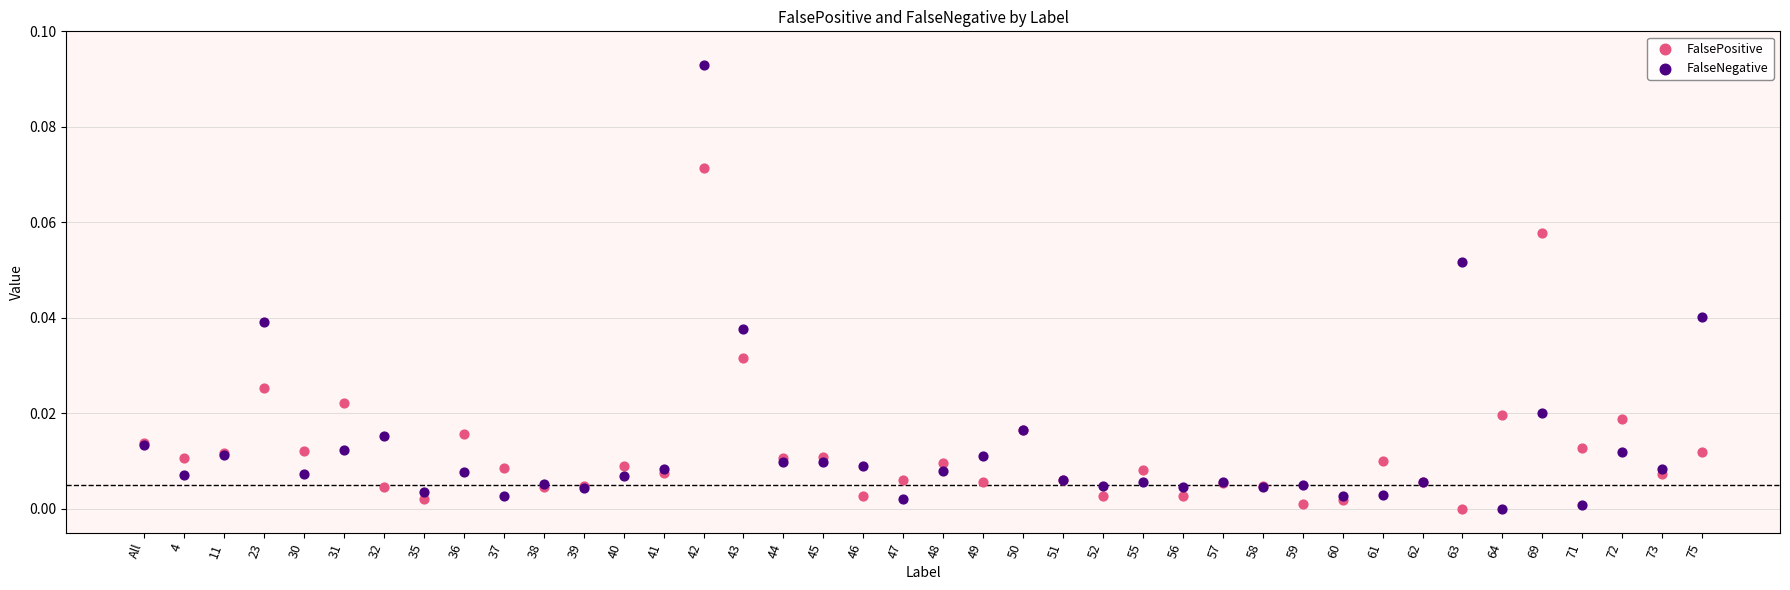

Which series has the widest spread of Y values?

FalseNegative